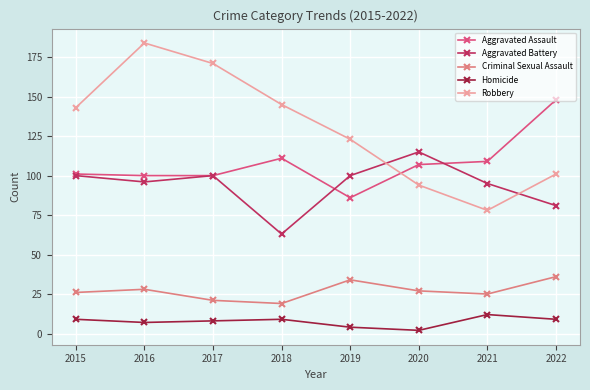

Which label corresponds to the smallest value in the chart?

2020